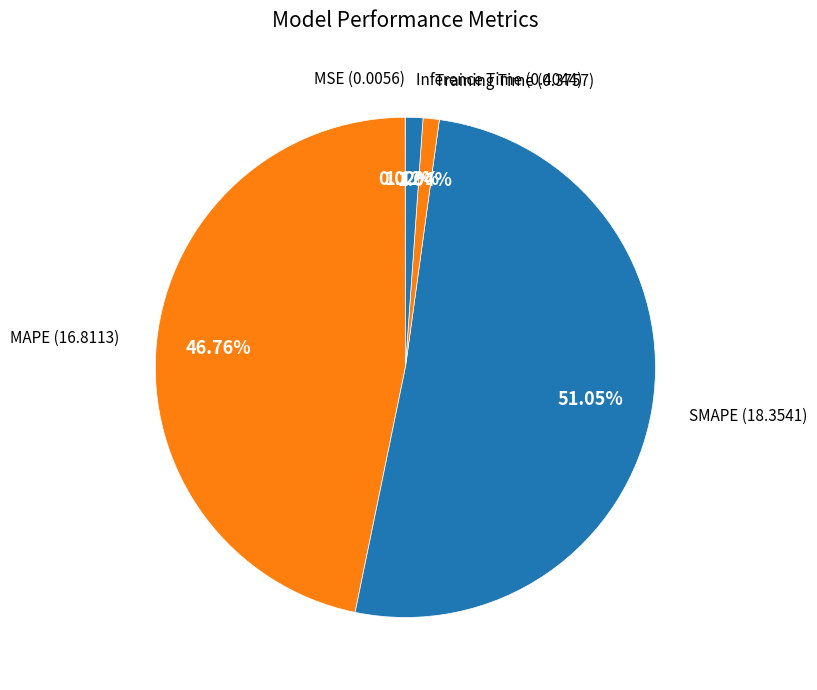

Does Inference Time represent more than half of the total?

No